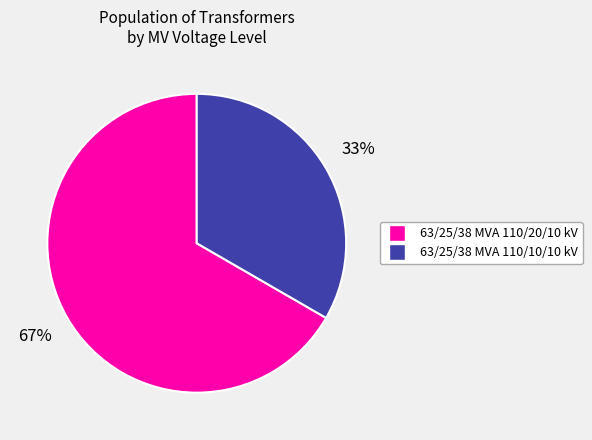

Which category has the biggest portion of the pie?

63/25/38 MVA 110/20/10 kV